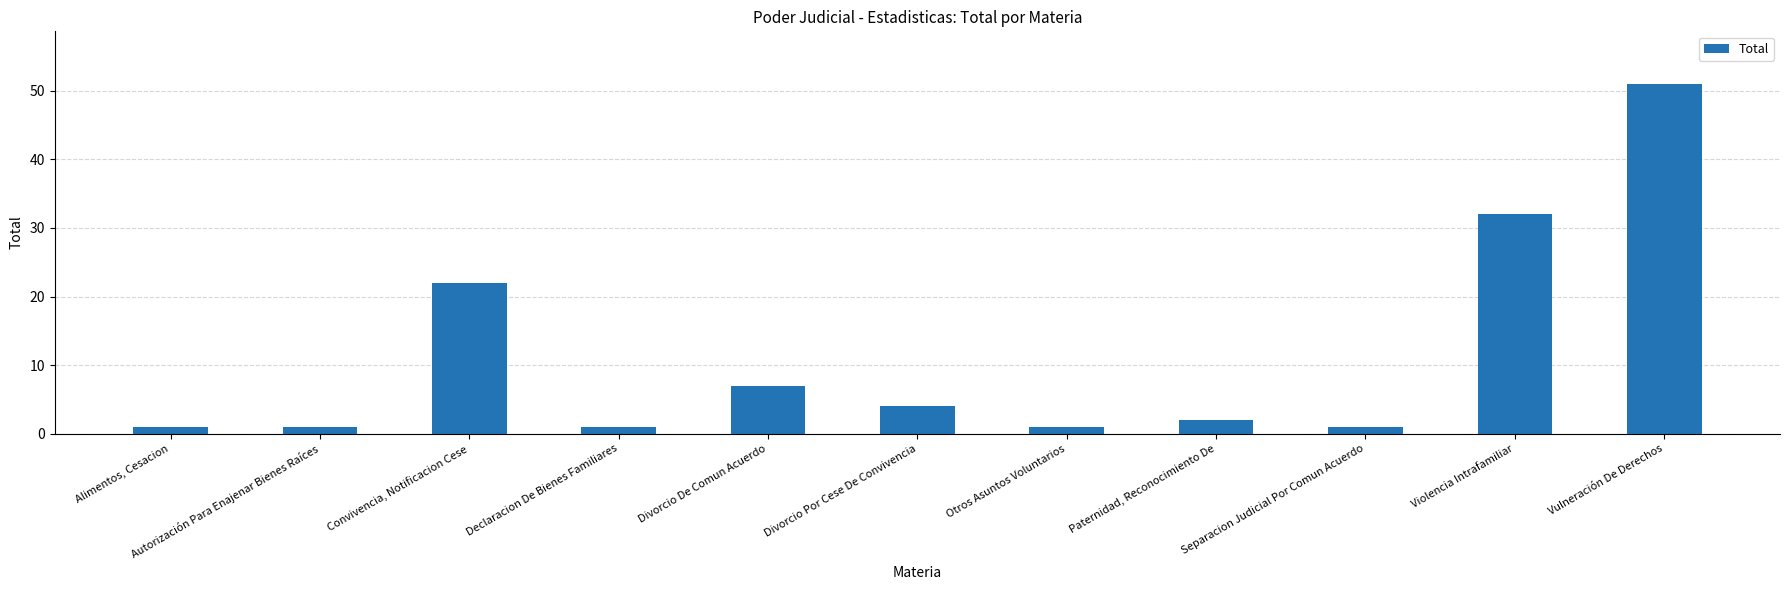

Where does the data first go above 2?

Convivencia, Notificacion Cese